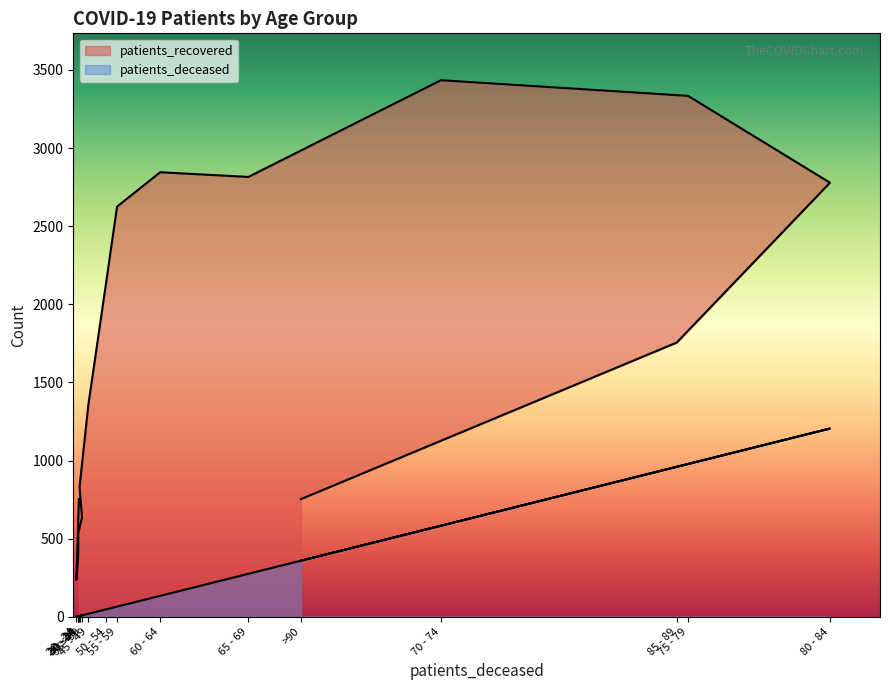

Which series has the largest range (max minus min)?

patients_recovered